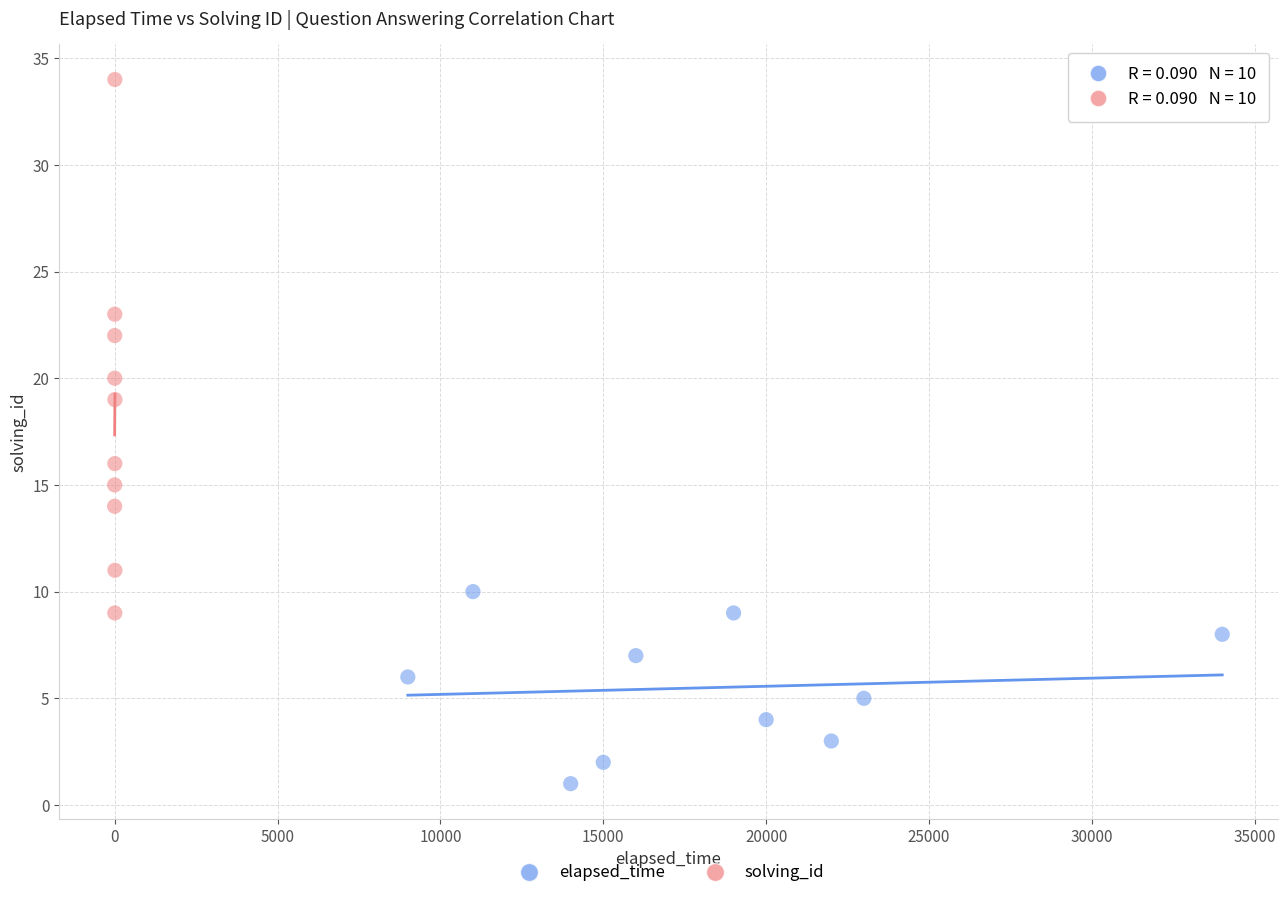

Which series contains the lowest Y value?

elapsed_time